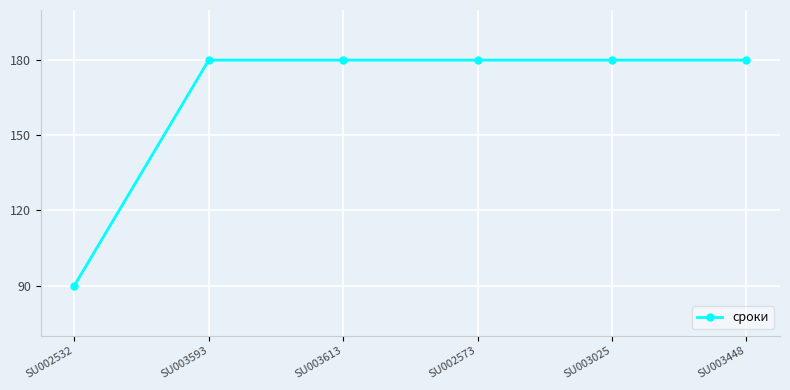

True or false: the data shows 78 at SU002573.

False